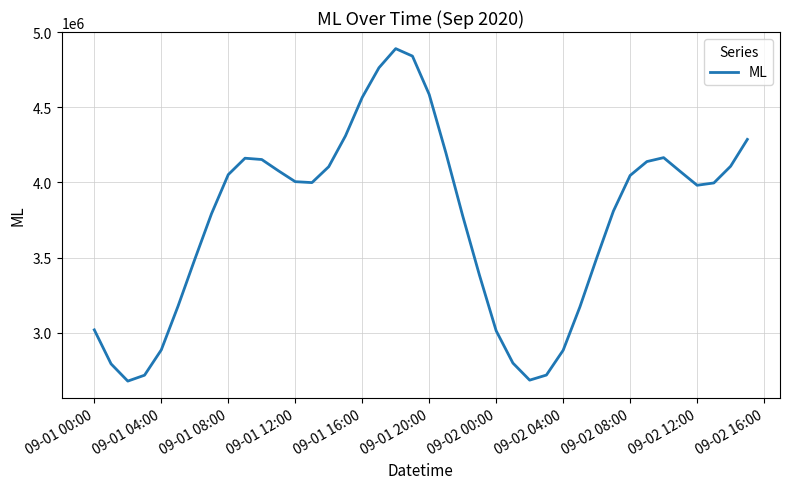

What is the greatest value displayed?

4889573.5